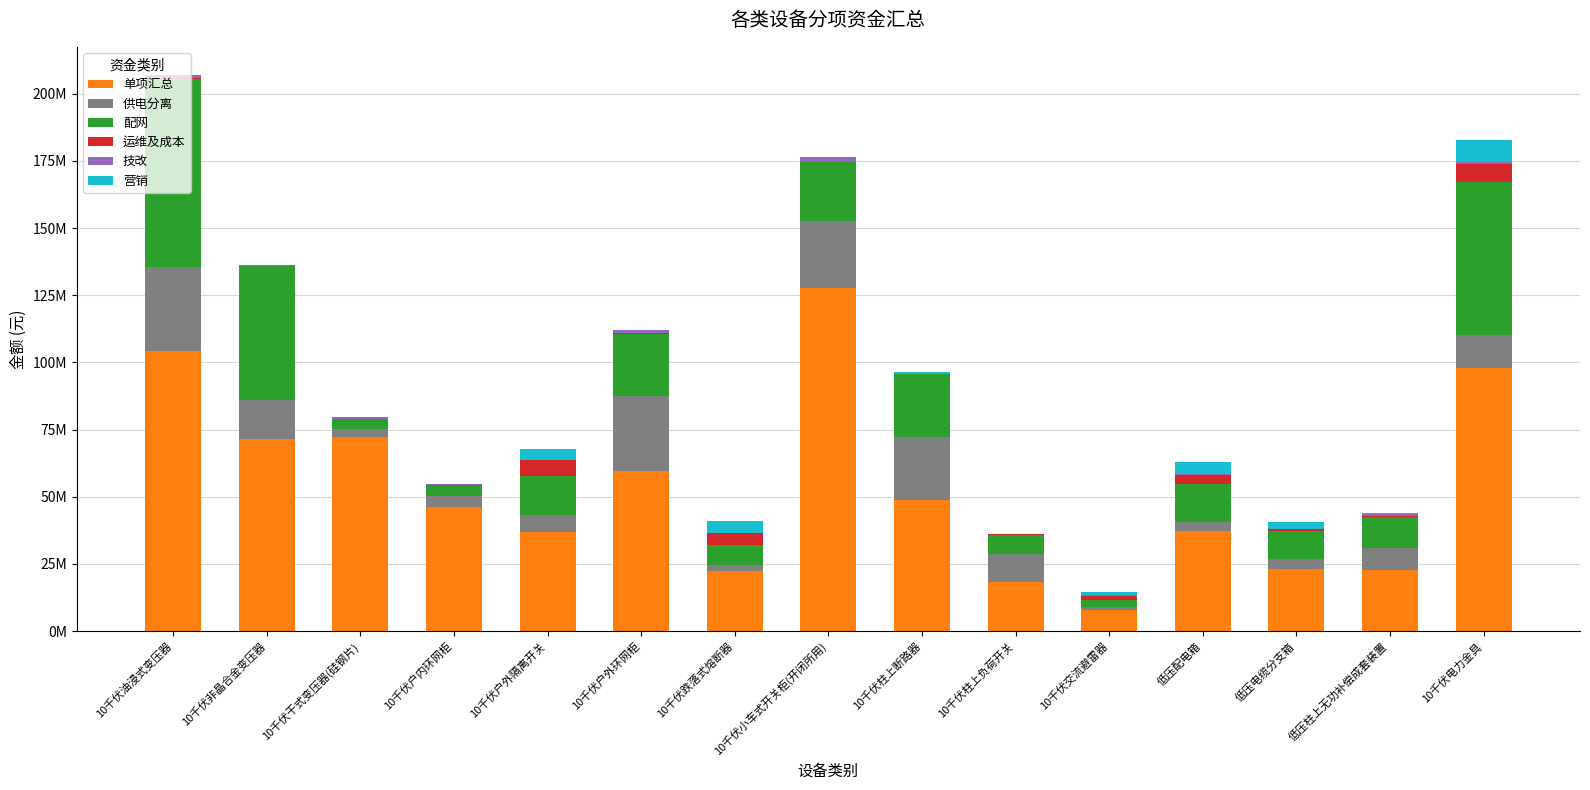

What is the difference between the 单项汇总 values at 10千伏柱上负荷开关 and 10千伏跌落式熔断器?

4075334.4